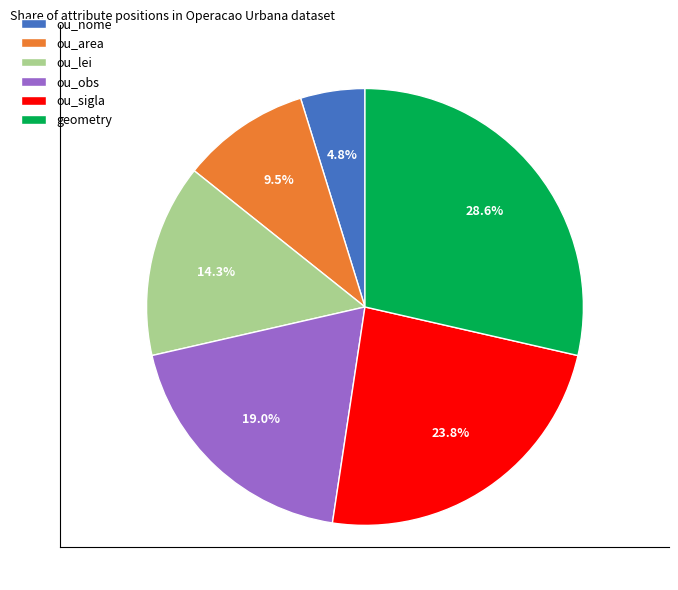

How many segments does this pie chart have?

6